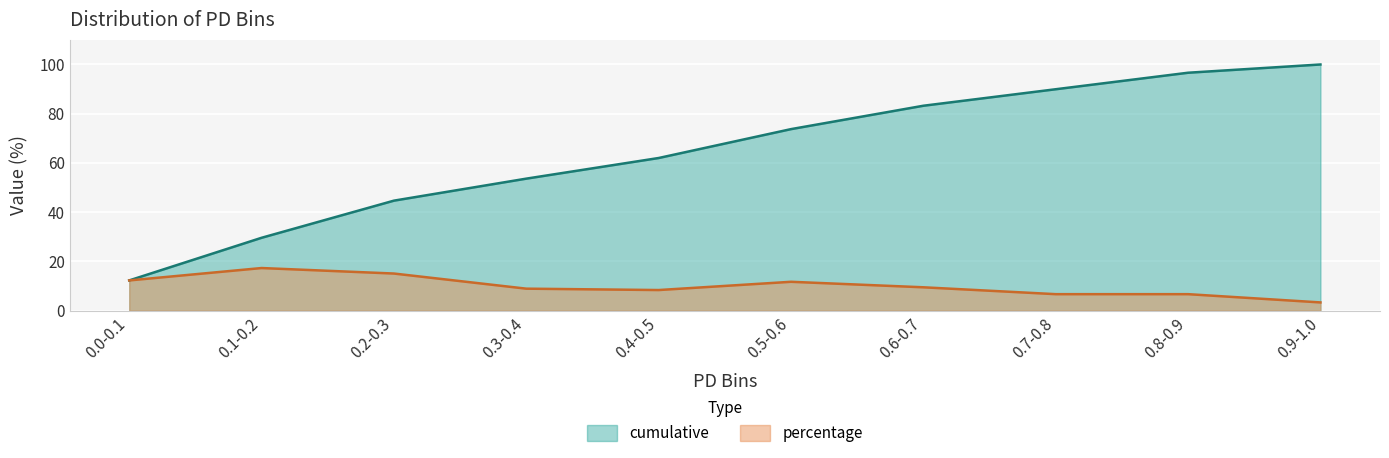

Between 0.7-0.8 and 0.2-0.3, which is larger?

0.7-0.8